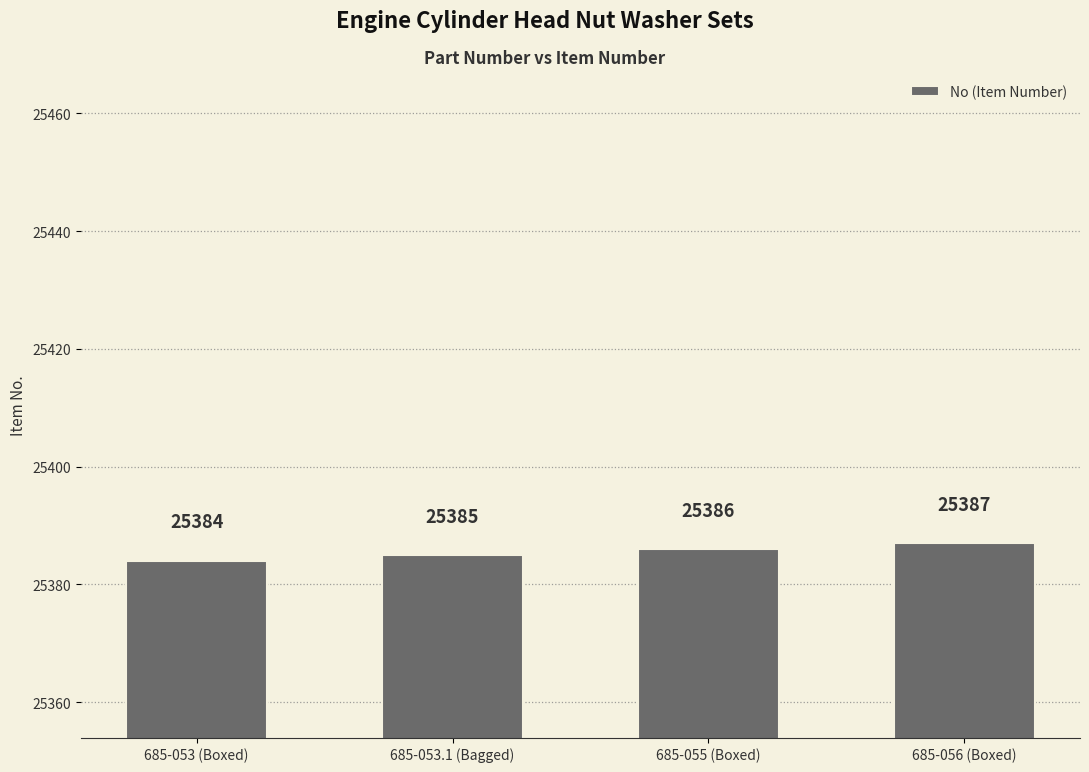

What is the change in value from 685-053 (Boxed) to 685-056 (Boxed)?

+3